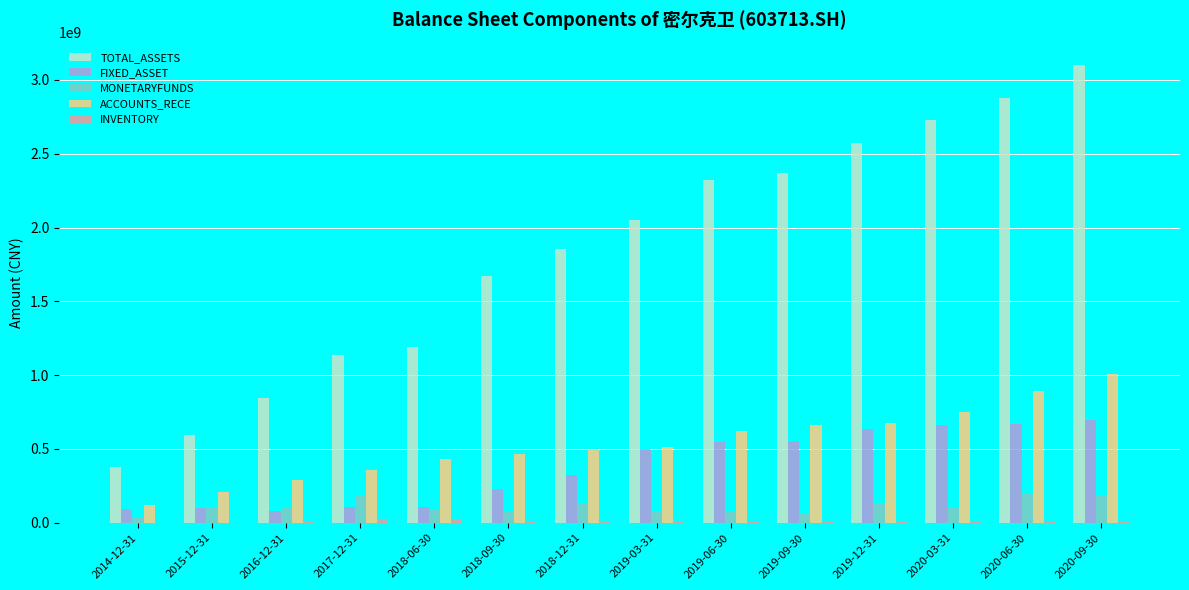

Is the value of TOTAL_ASSETS at 2014-12-31 greater than the value of FIXED_ASSET at 2018-09-30?

Yes